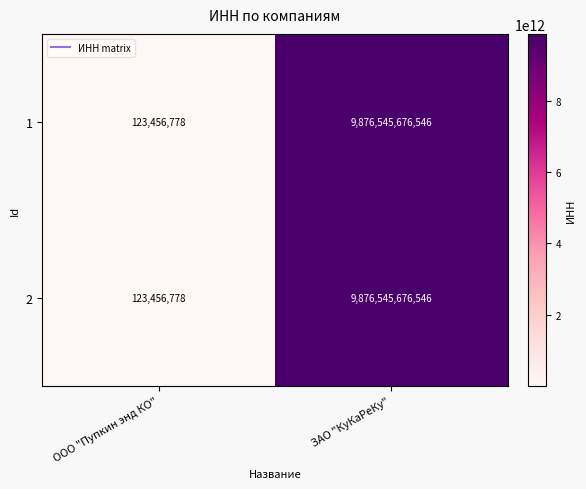

At which label is 2 closest to 4938334566662?

ООО "Пупкин энд КО"